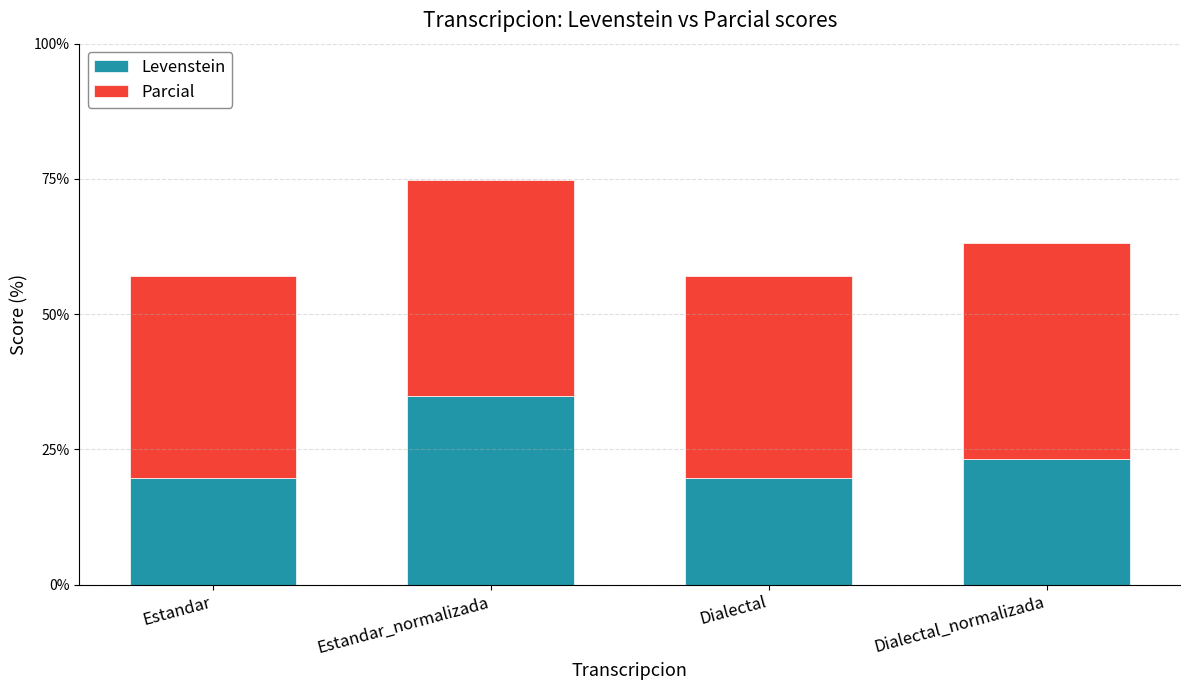

What is the sum of all Levenstein values?

97.3